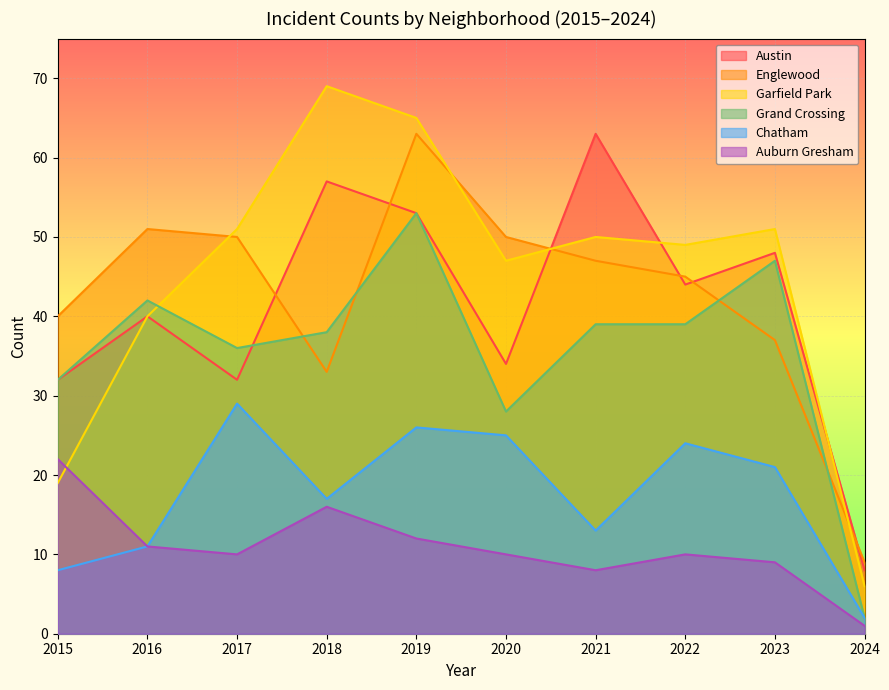

True or false: Chatham has a value of 21 at 2023.

True